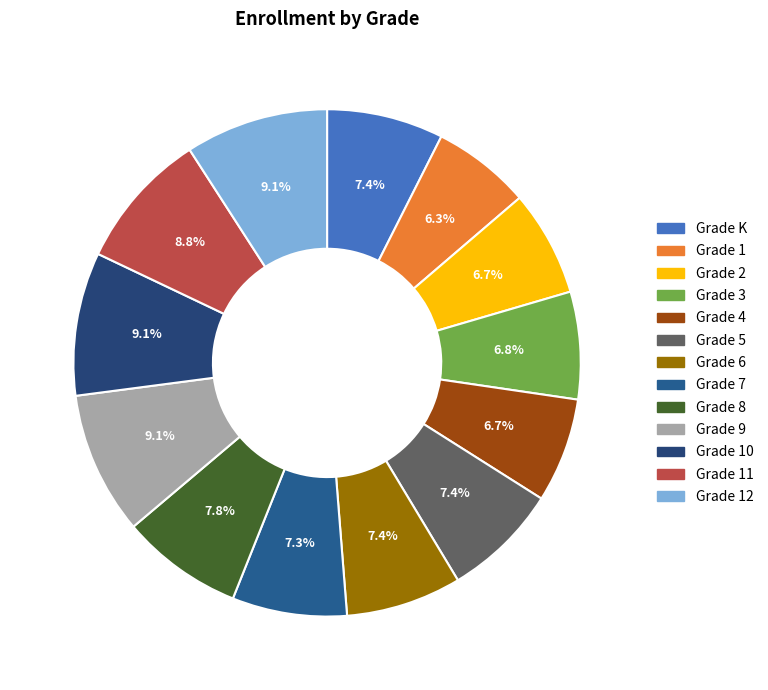

To the nearest percent, what percentage of the pie is Grade 9?

9%